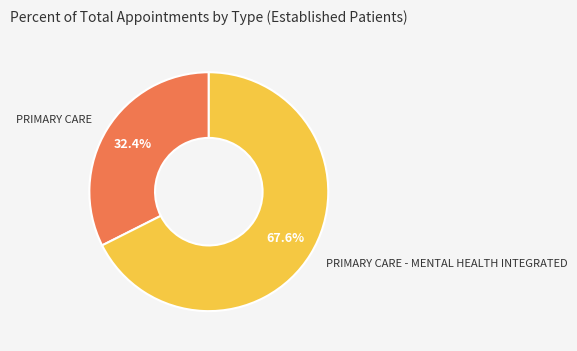

Is there a majority slice in this chart?

Yes